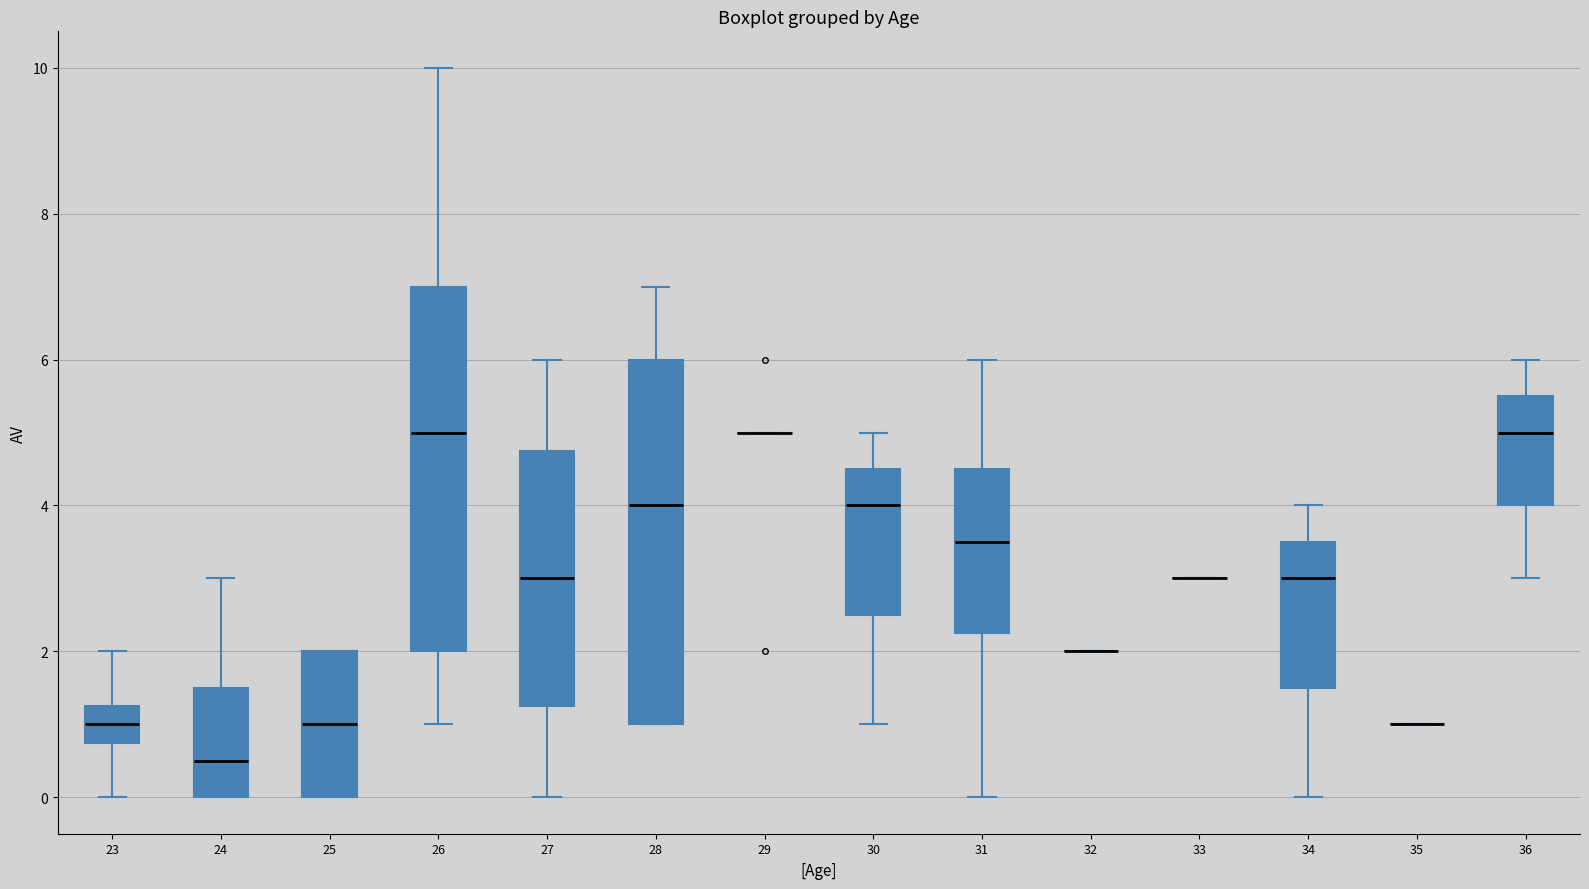

Reading left to right, transcribe this box plot: for each box, give where its median line is, the range the box spans, and where its two whiskers end, as read against the y-axis. The values are not printed on the chart, so give them approximately, as read against the axis.

23: median 1.0, box 0.8 to 1.2, whiskers 0.0 to 2.0
24: median 0.6, box 0.0 to 1.6, whiskers 0.0 to 3.0
25: median 1.0, box 0.0 to 2.0, whiskers 0.0 to 2.0
26: median 5.0, box 2.0 to 7.0, whiskers 1.0 to 10.0
27: median 3.0, box 1.2 to 4.8, whiskers 0.0 to 6.0
28: median 4.0, box 1.0 to 6.0, whiskers 1.0 to 7.0
29: box collapsed to a line at 5.0, whiskers 5.0 to 5.0
30: median 4.0, box 2.6 to 4.6, whiskers 1.0 to 5.0
31: median 3.6, box 2.2 to 4.6, whiskers 0.0 to 6.0
32: box collapsed to a line at 2.0, whiskers 2.0 to 2.0
33: box collapsed to a line at 3.0, whiskers 3.0 to 3.0
34: median 3.0, box 1.6 to 3.6, whiskers 0.0 to 4.0
35: box collapsed to a line at 1.0, whiskers 1.0 to 1.0
36: median 5.0, box 4.0 to 5.6, whiskers 3.0 to 6.0